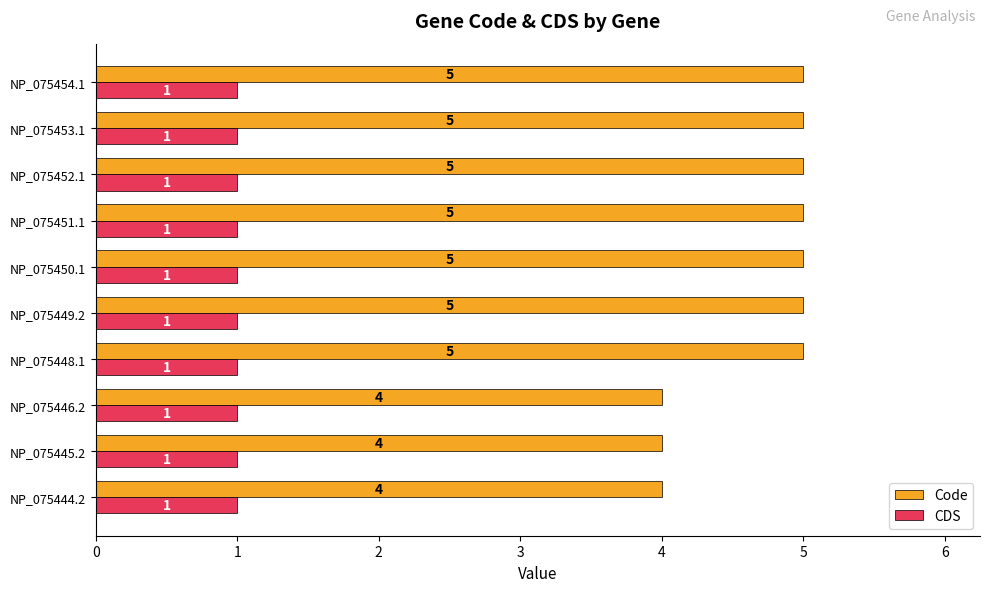

Which series has the largest range (max minus min)?

Code